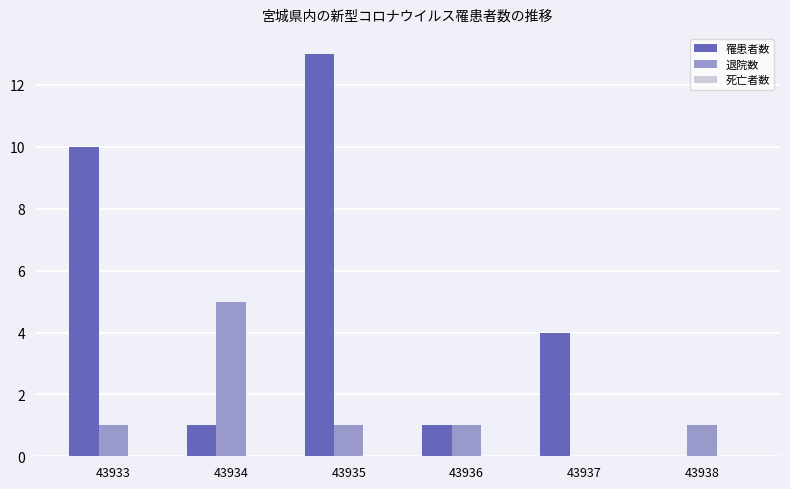

Are the bars horizontal?

No